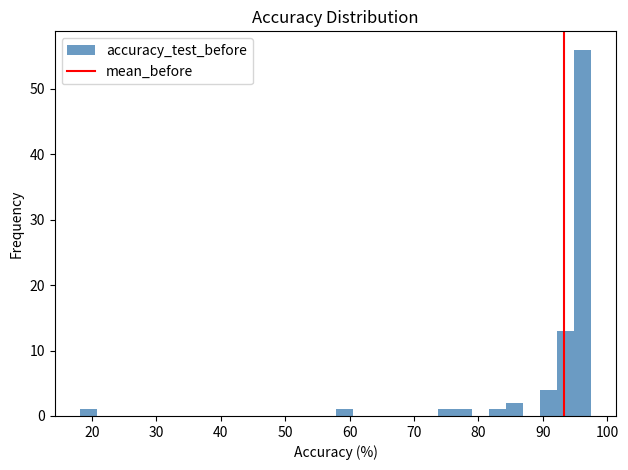

Read against the x-axis, roughly where is the centre of the tallest bar?

96